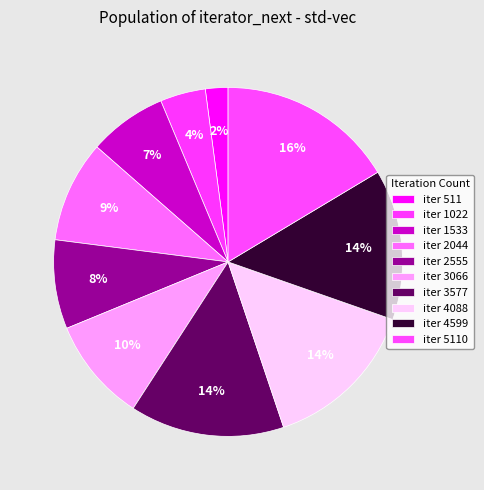

How many segments does this pie chart have?

10